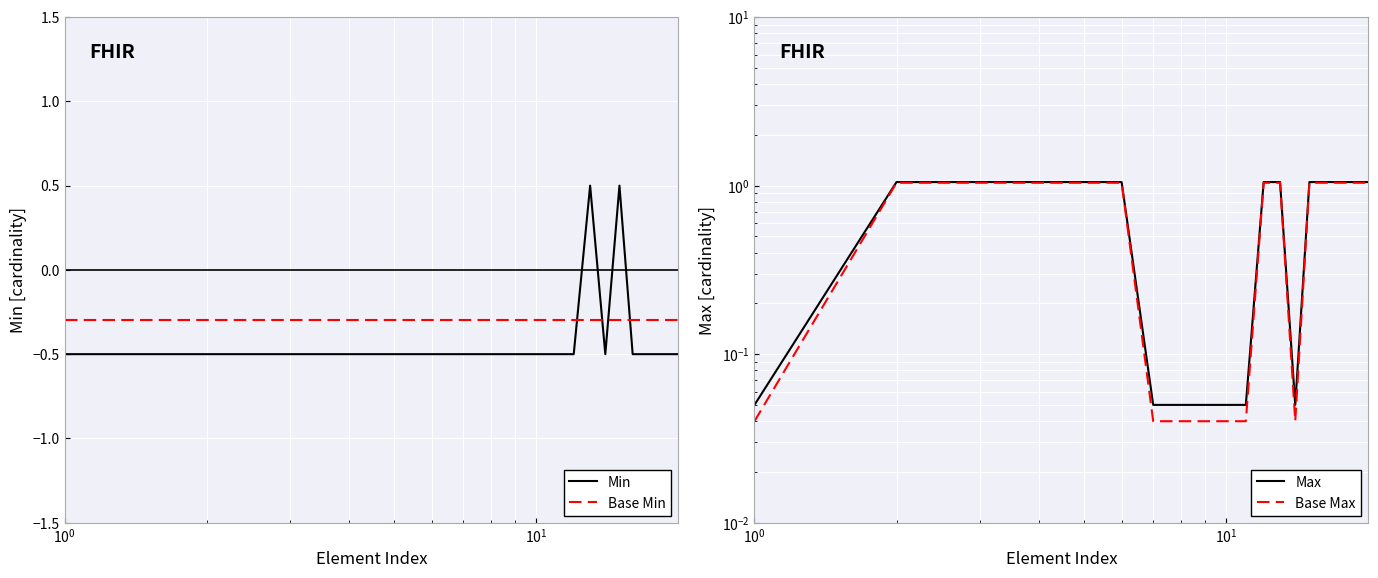

What is the average value of the Min series?

-0.4